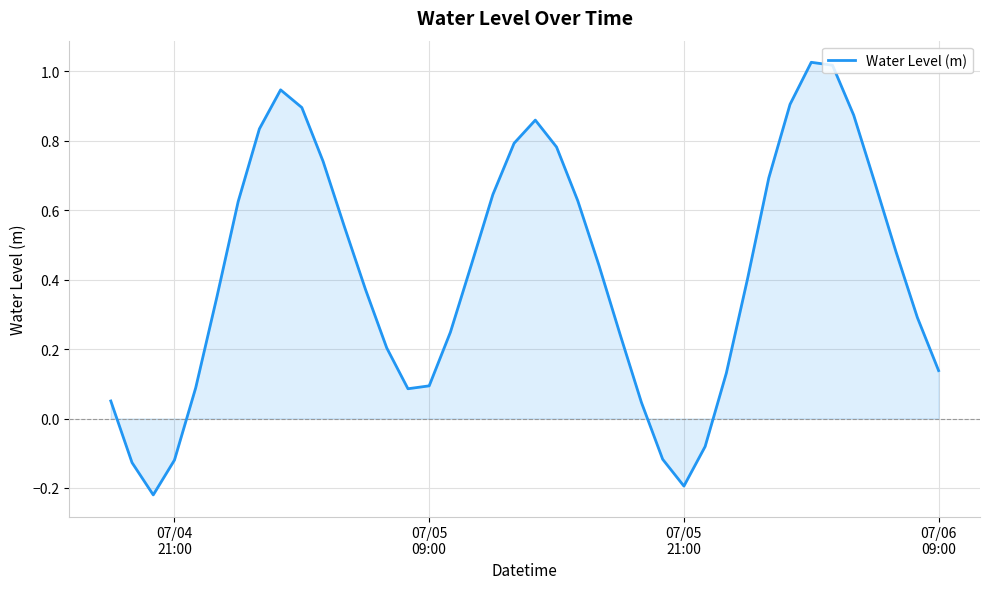

What is the smallest value displayed?

-0.2